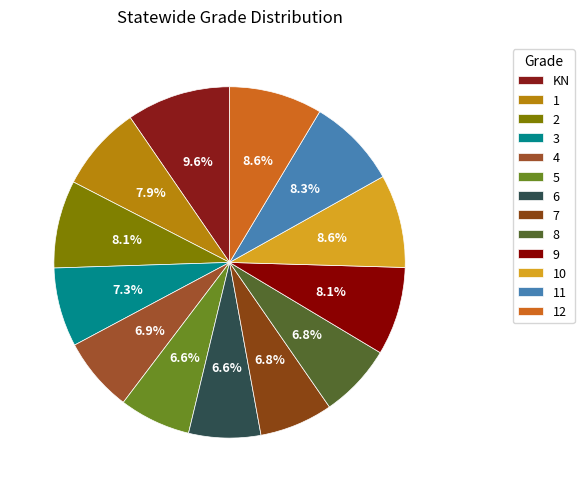

What portion of the pie excludes 10?

91.4%